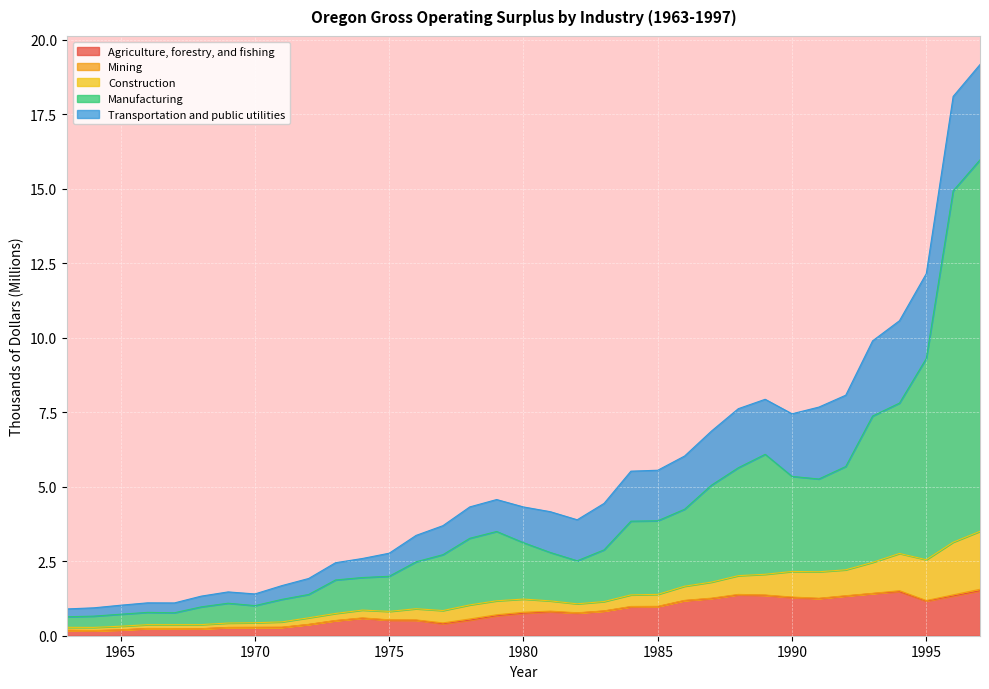

Does the chart display data point markers on the line(s)?

No